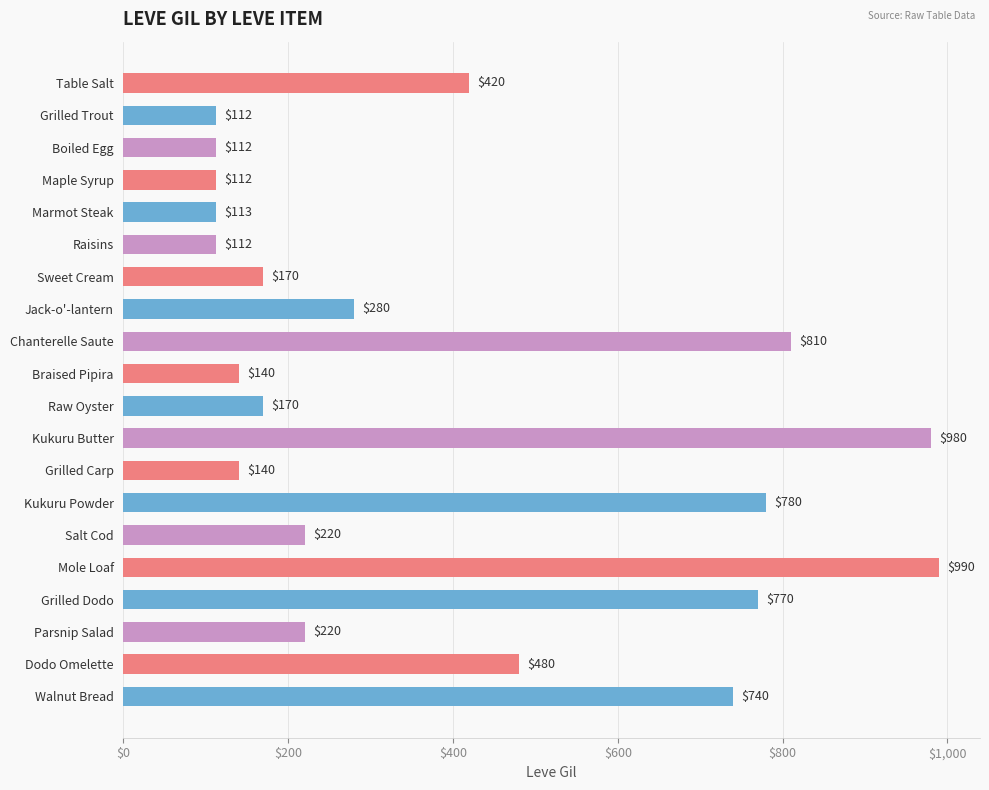

The chart shows a value of 205 at Dodo Omelette. True or false?

False